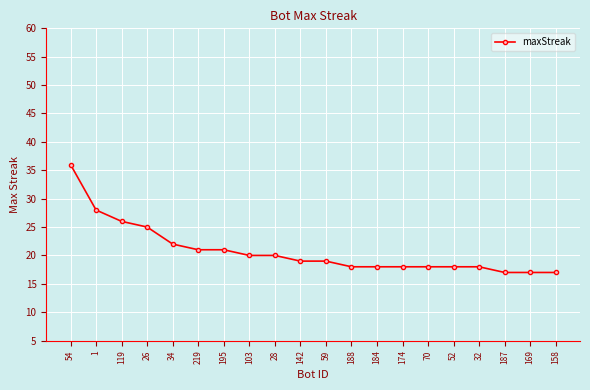

Reading left to right, list all the values displayed in this chart.

36	28	26	25	22	21	21	20	20	19	19	18	18	18	18	18	18	17	17	17